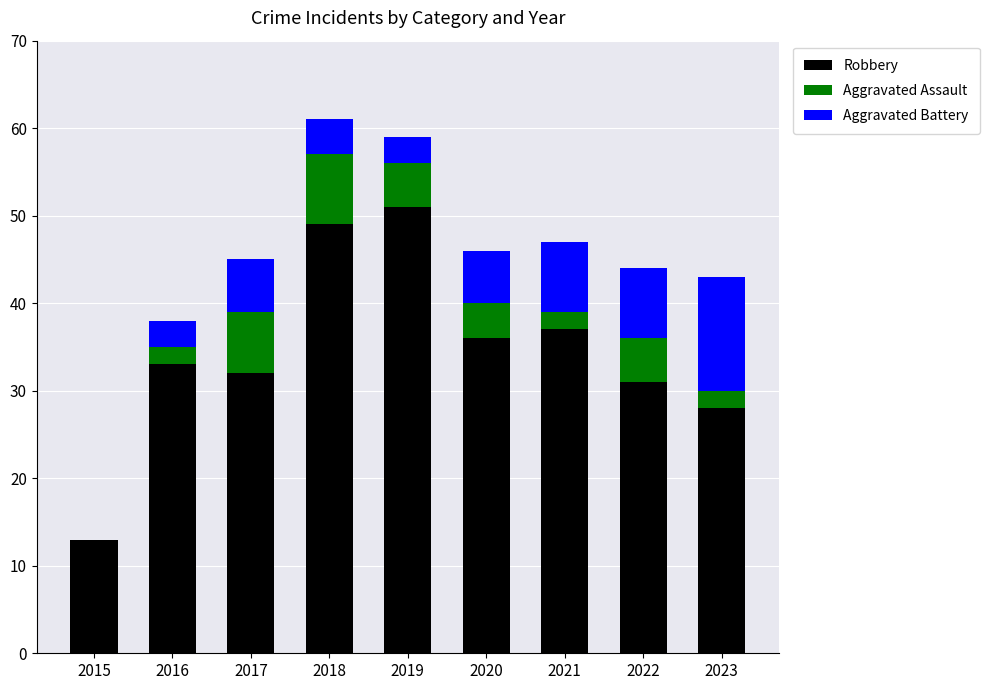

At which label does Robbery reach its peak?

2019